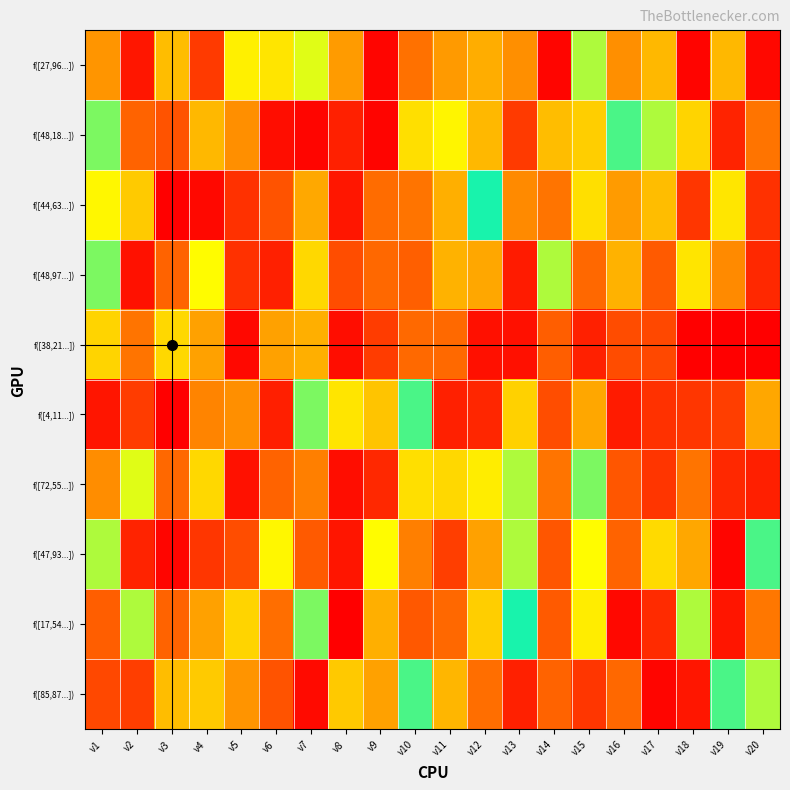

At how many categories does at least one series exceed 61?

19